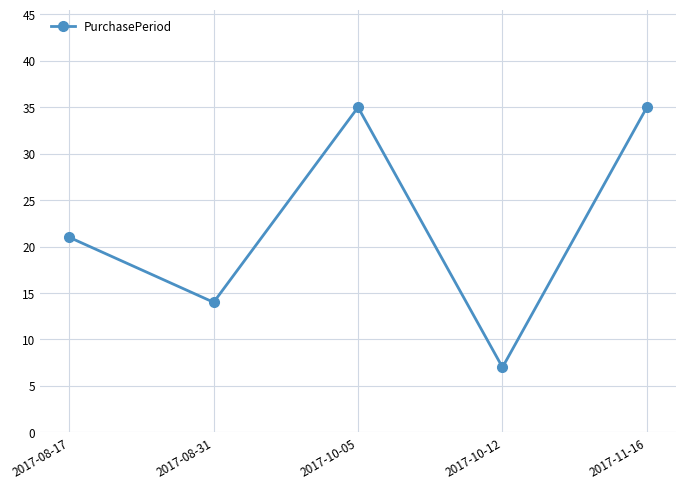

How many points are lower than both their immediate neighbors (excluding endpoints)?

2